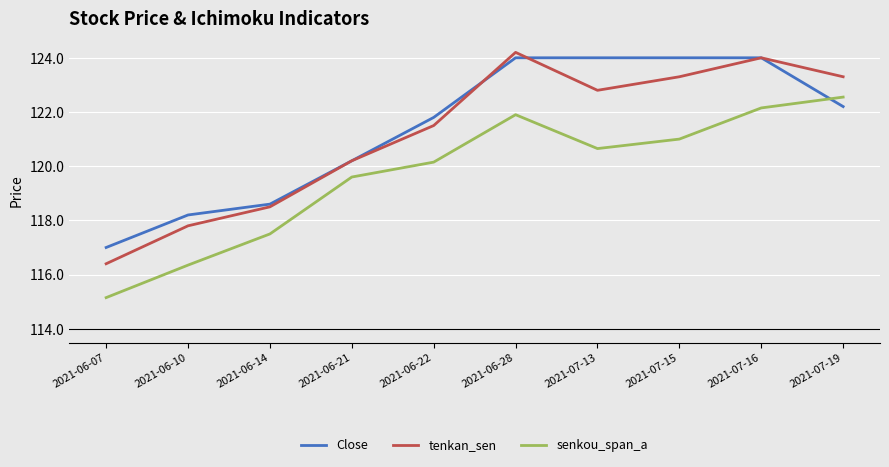

What is the approximate value of tenkan_sen at 2021-07-16?

124.0